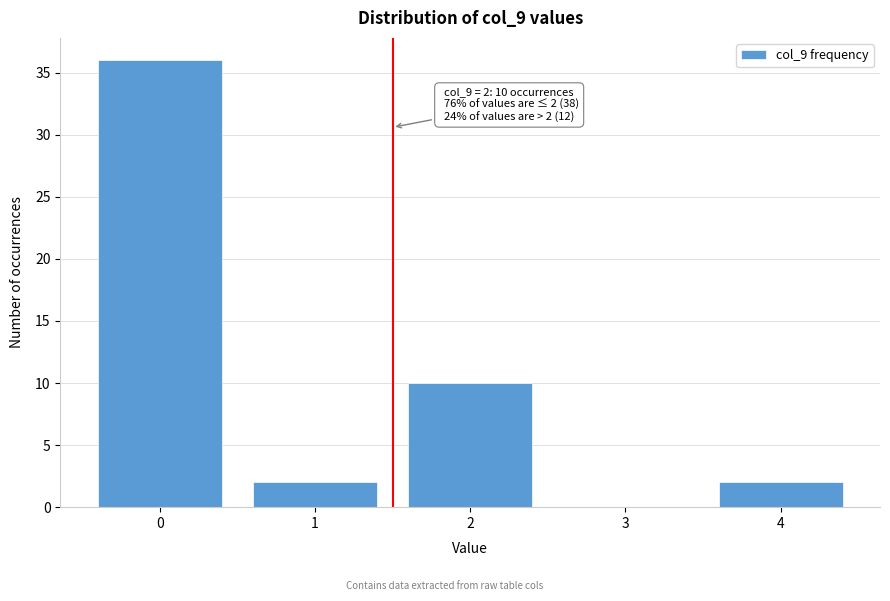

Reading left to right, extract all data points from this chart.

0=36	1=2	2=10	3=0	4=2